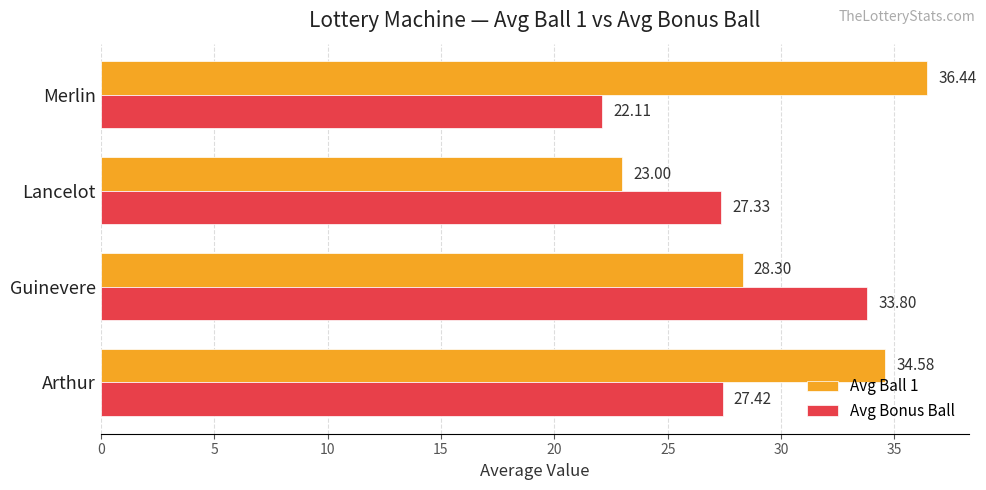

What is the difference between the highest and lowest values at Guinevere?

5.5